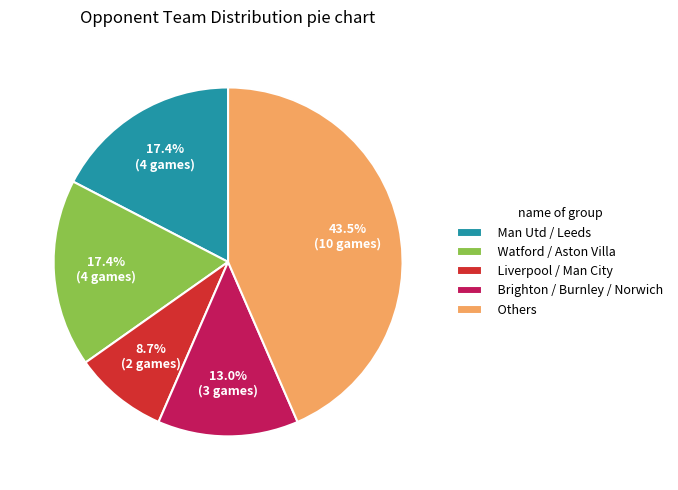

Which slice is the largest?

Others